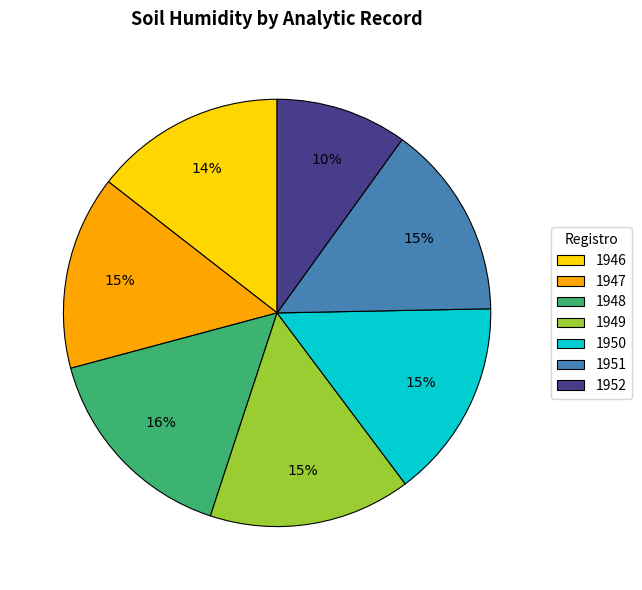

Which category has the smallest portion of the pie?

1952